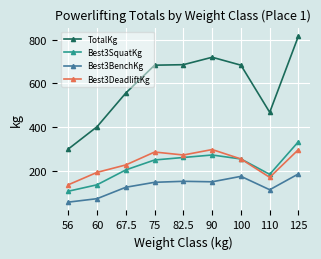

At which label is Best3SquatKg closest to 219?

67.5